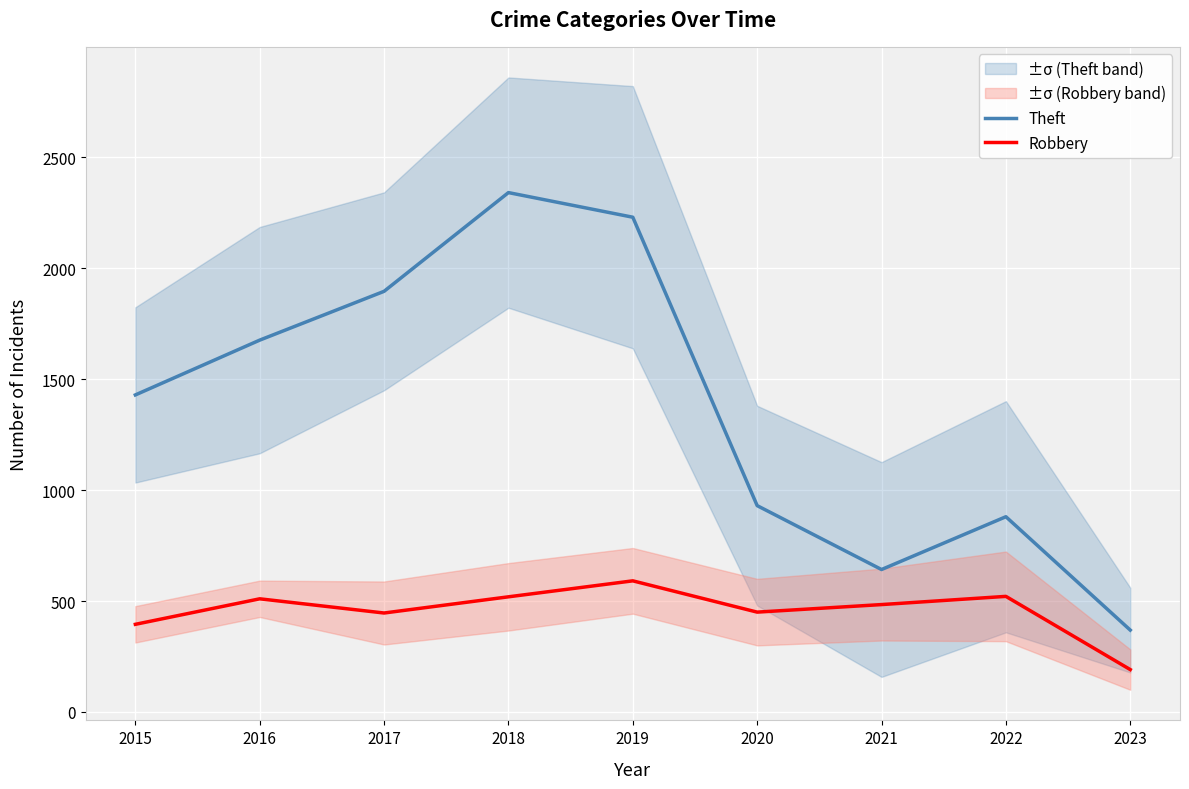

At how many categories does at least one series exceed 705?

7